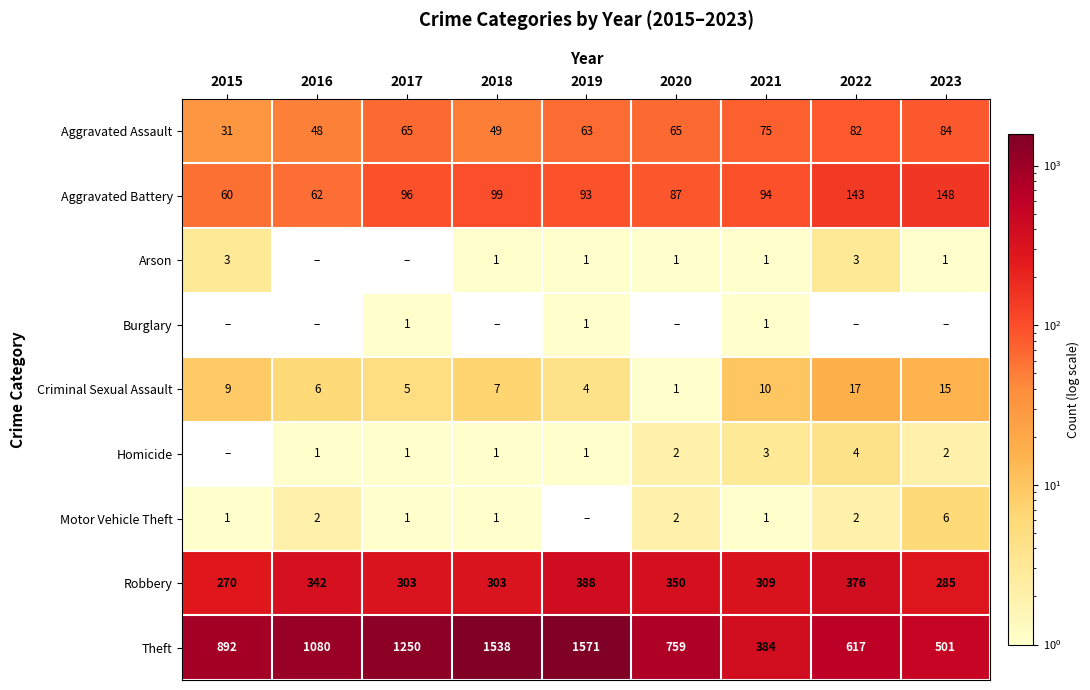

At how many categories does at least one series exceed 272?

9